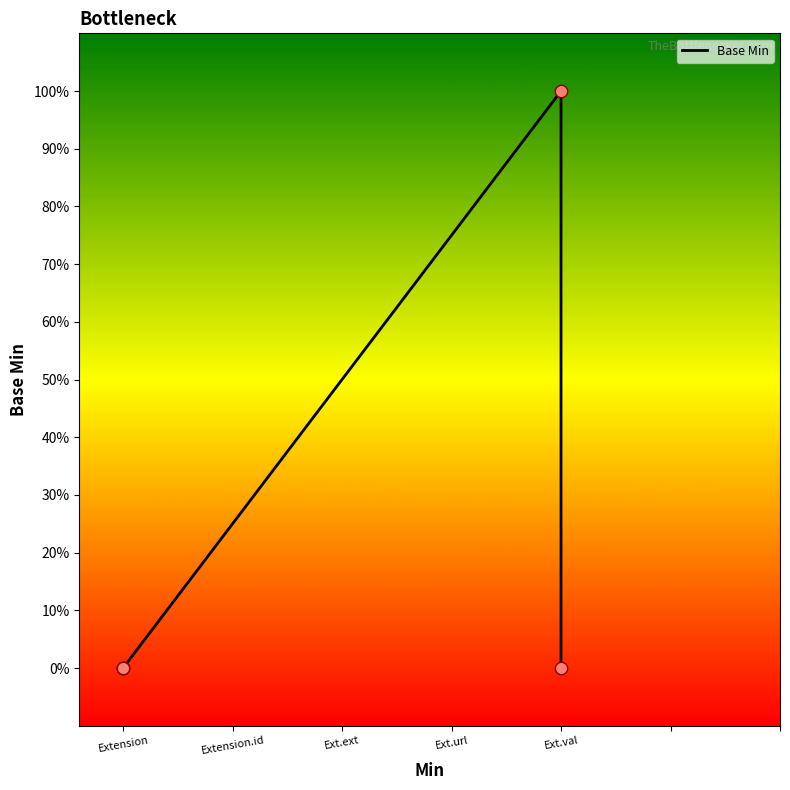

Which has a higher value, Ext.val or Ext.val?

Ext.val